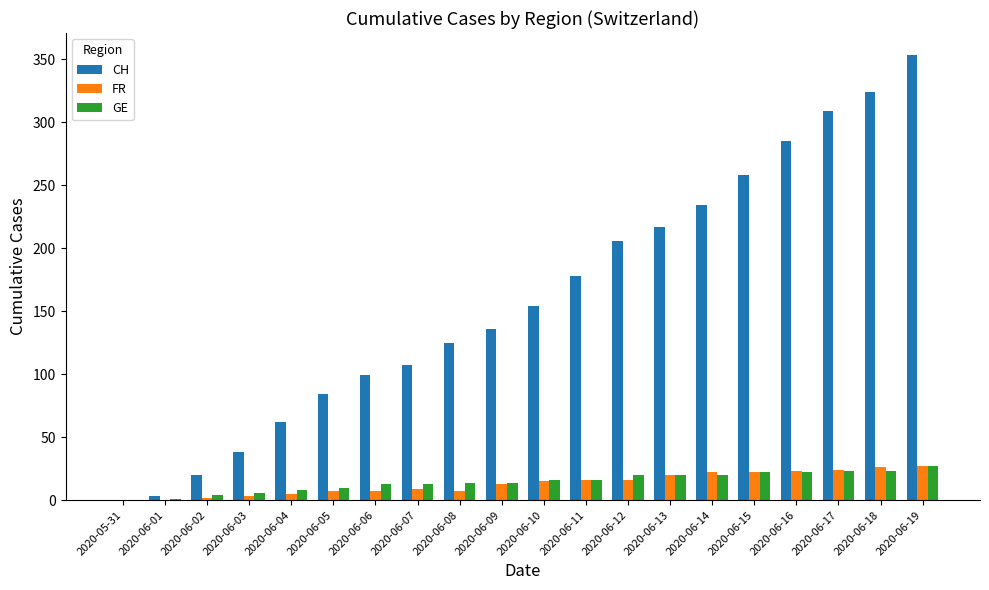

Are the bars horizontal?

No